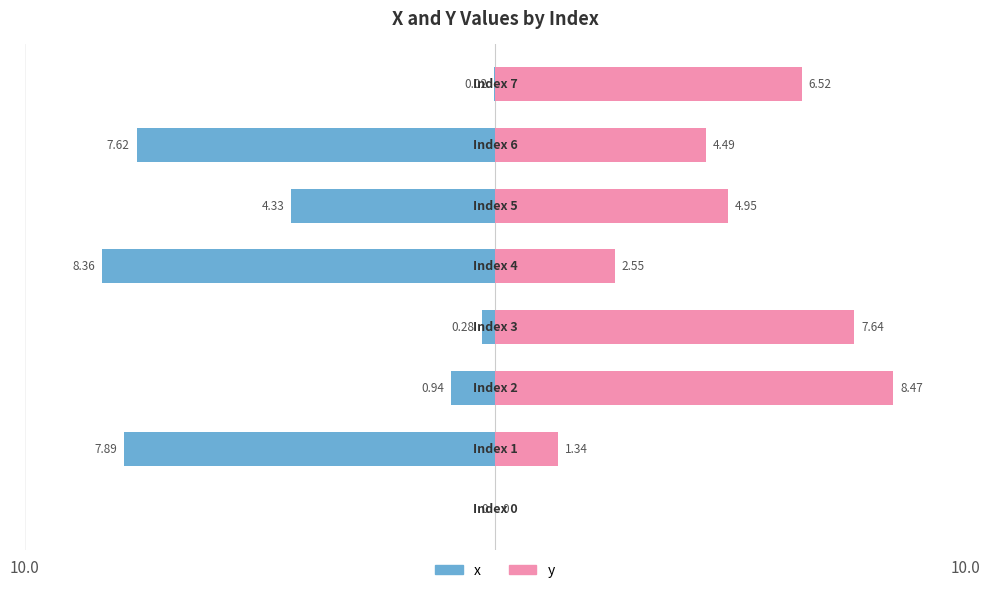

At which label does x reach its minimum?

4